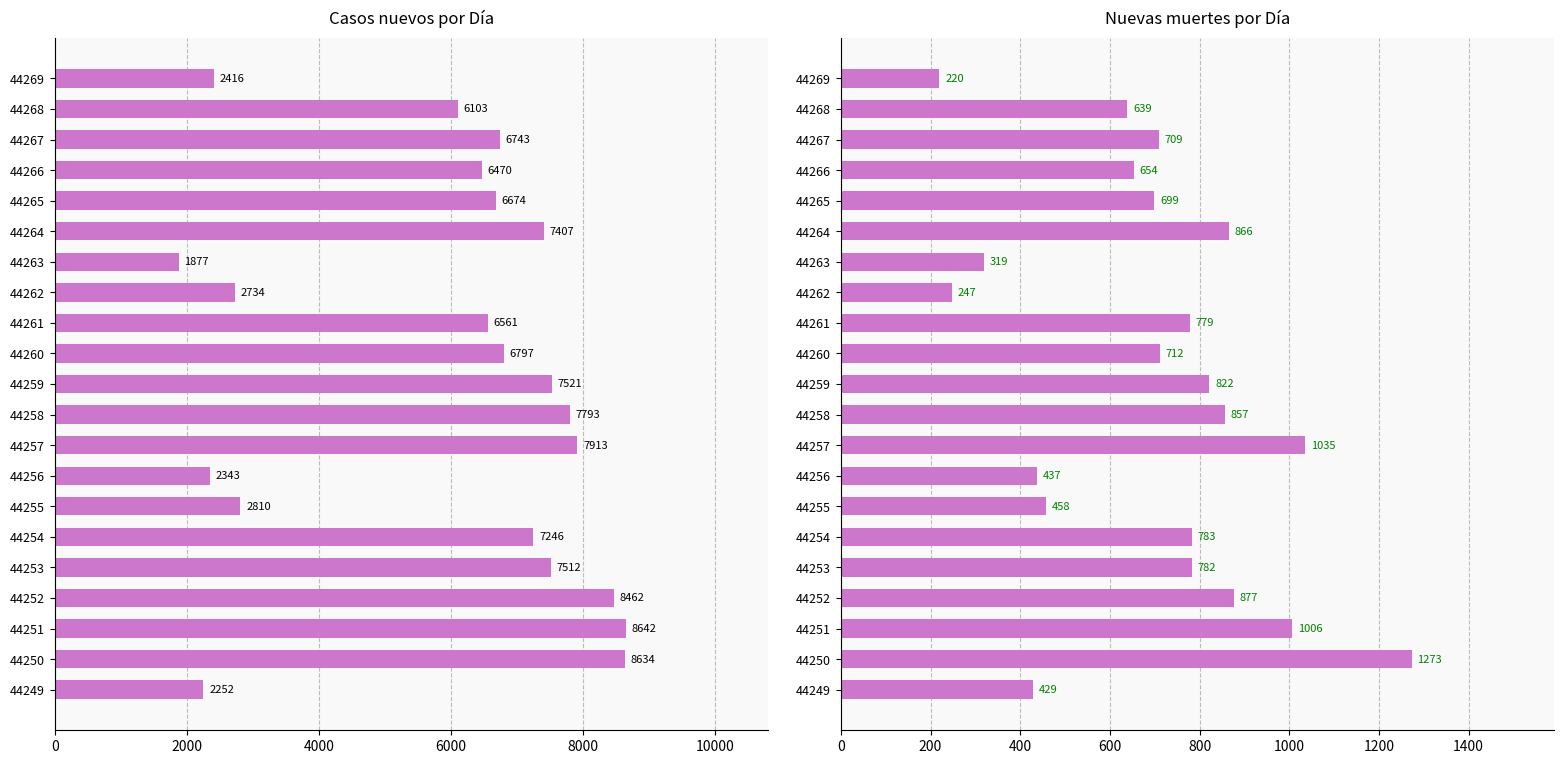

Reading right to left, what are all the values shown in this chart?

Casos nuevos: 2416	6103	6743	6470	6674	7407	1877	2734	6561	6797	7521	7793	7913	2343	2810	7246	7512	8462	8642	8634	2252
Nuevas muertes: 220	639	709	654	699	866	319	247	779	712	822	857	1035	437	458	783	782	877	1006	1273	429